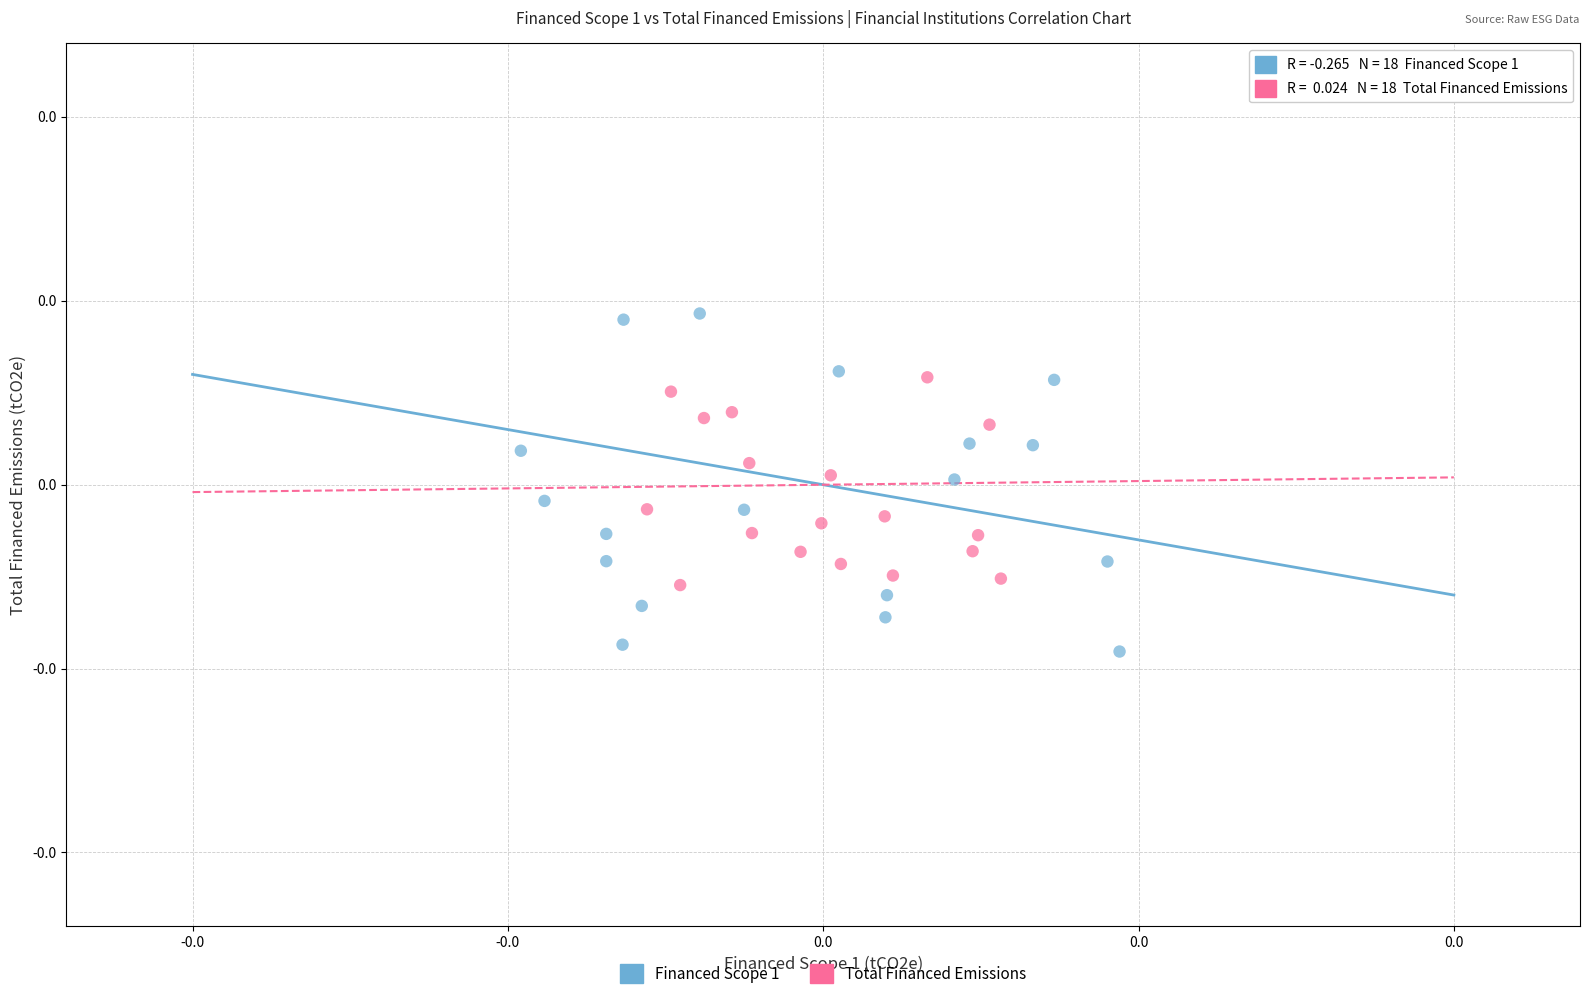

Which series reaches the minimum Y coordinate?

Financed Scope 1